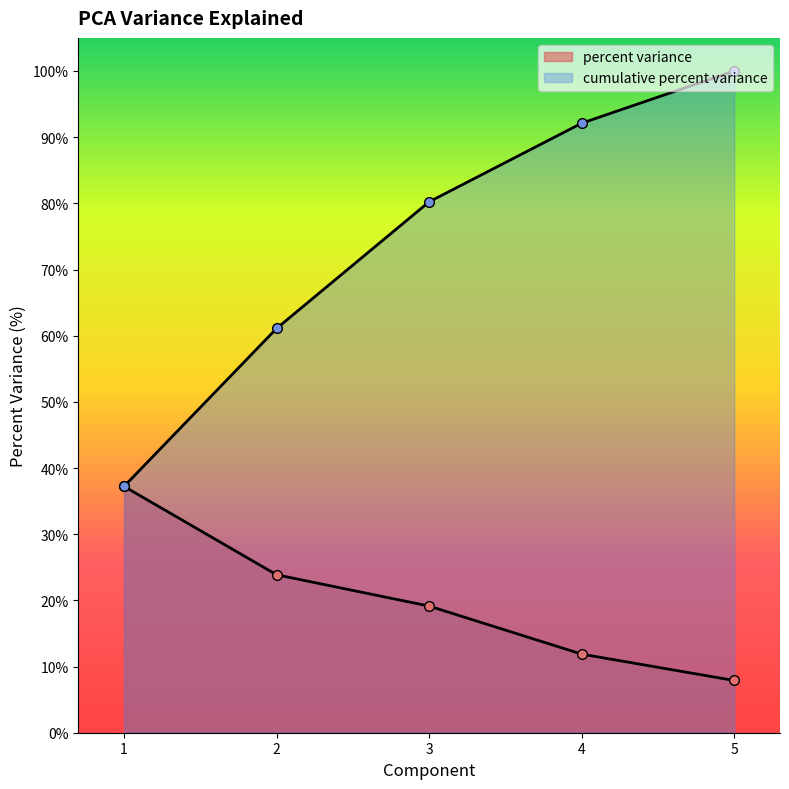

True or false: cumulative percent variance has a value of 104.4 at 3.

False